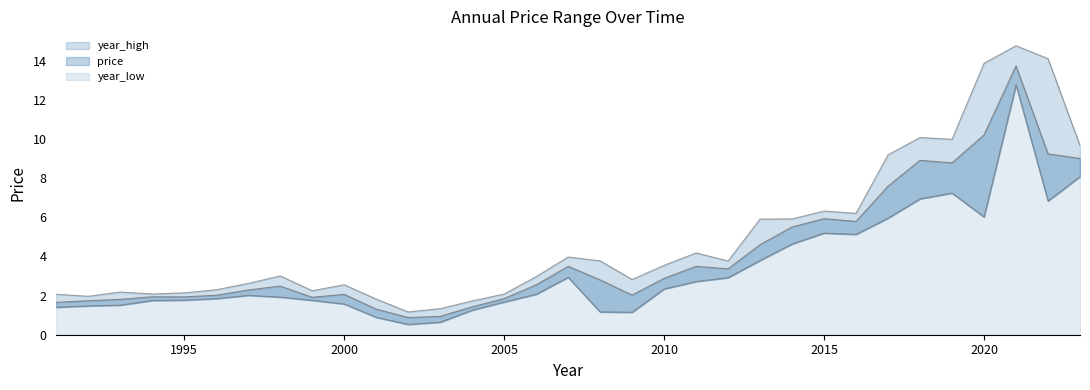

Which series has the largest total across all categories?

year_high